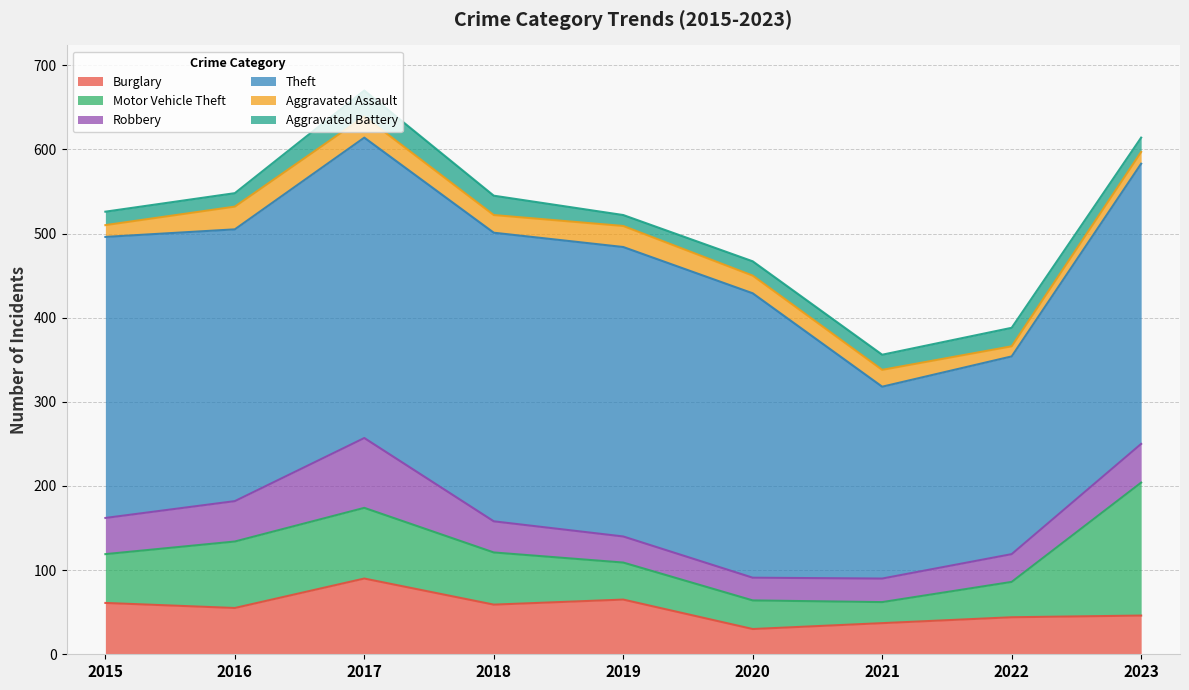

What is the spread (max minus min) of values at 2018?

322